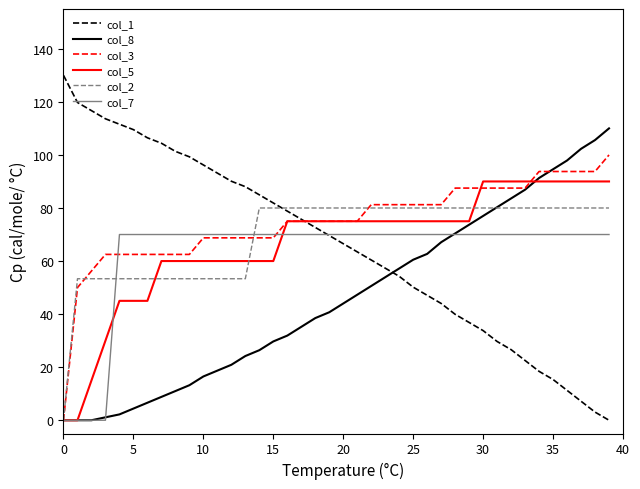

List the series in order of their peak value, lowest first.

col_7, col_2, col_5, col_3, col_8, col_1